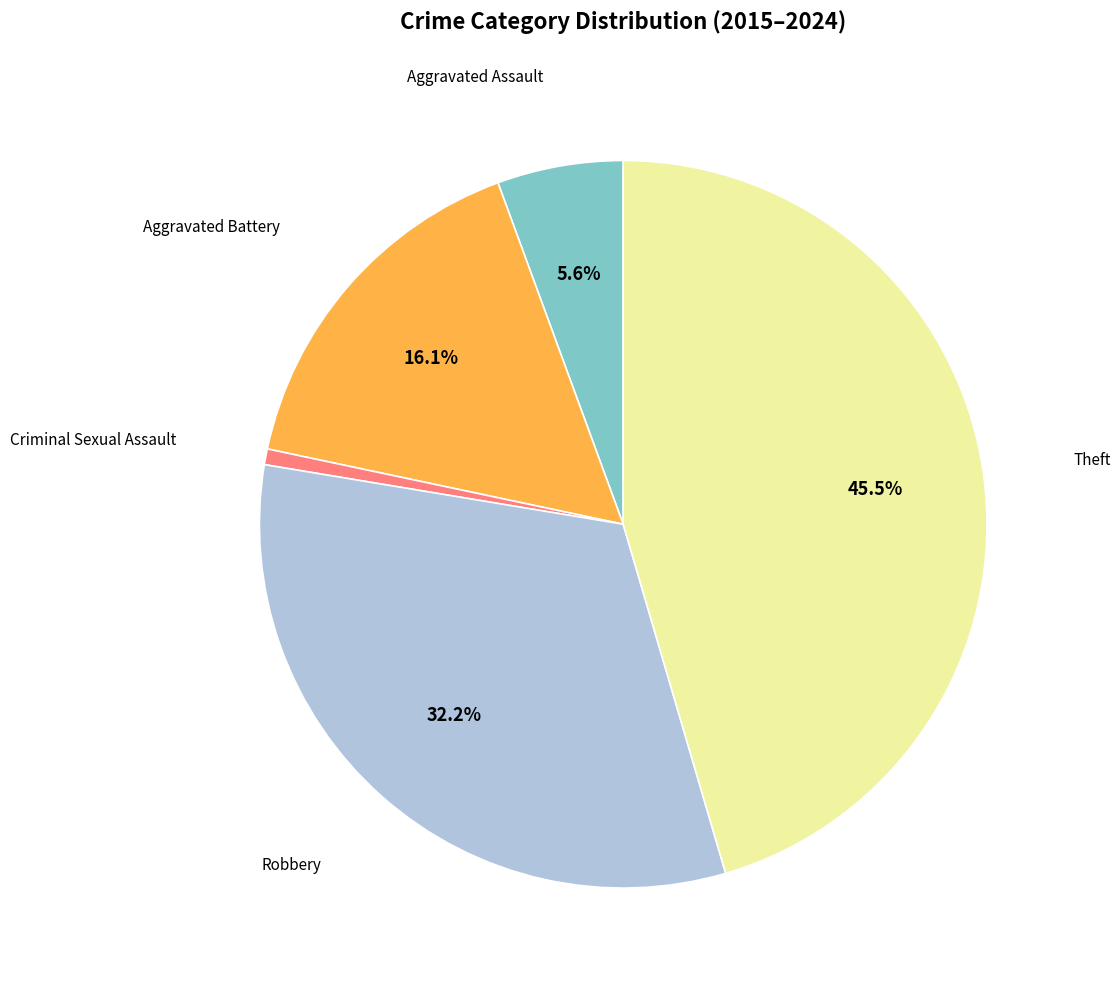

Does any single category account for the majority?

No